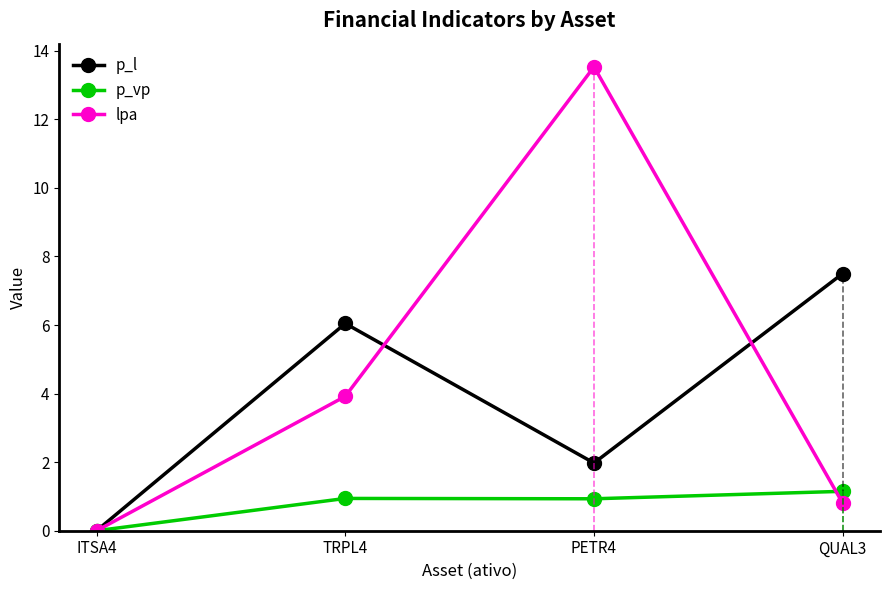

What is the difference between the highest and lowest values at PETR4?

12.6